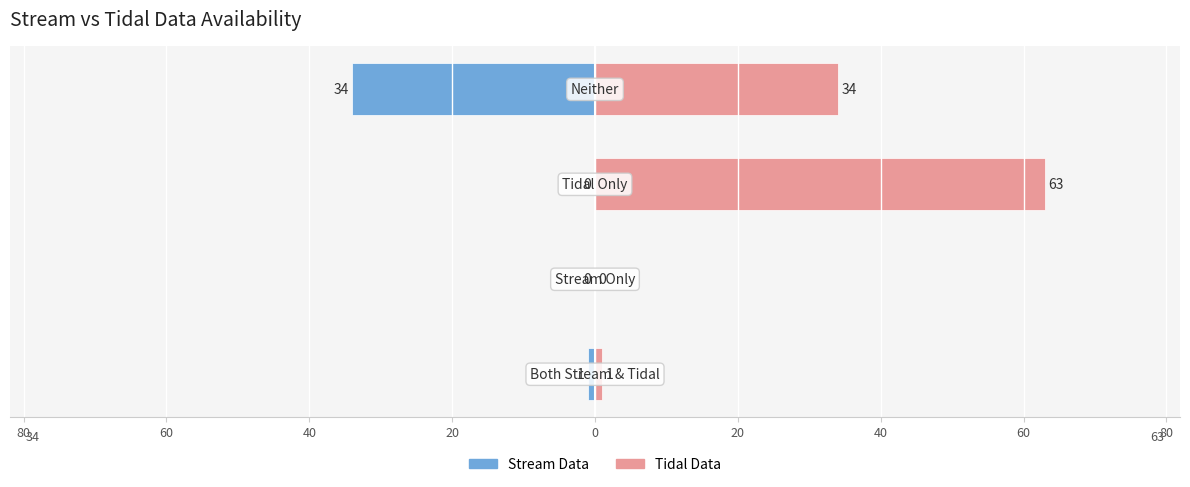

Reading right to left, list all the values displayed in this chart.

Stream Data: -34	0	0	-1
Tidal Data: 34	63	0	1